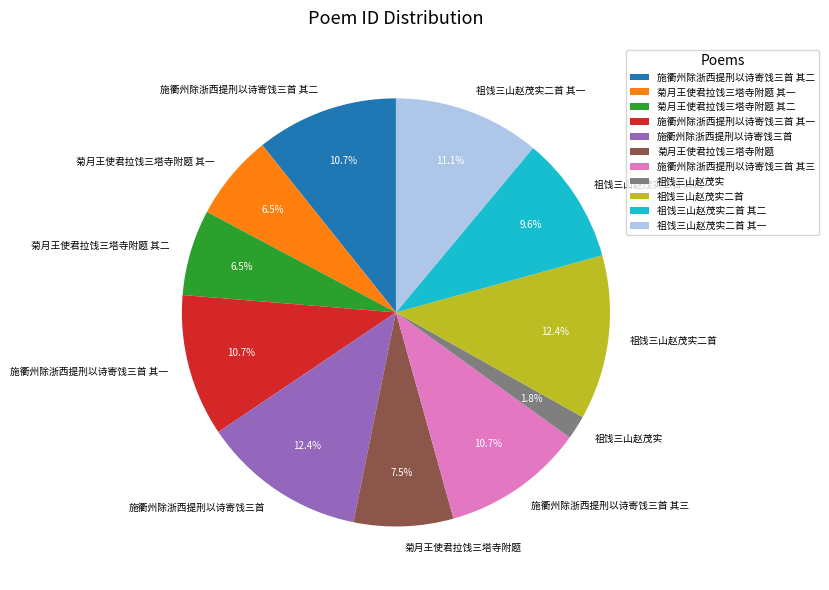

How many slices are in this pie chart?

11